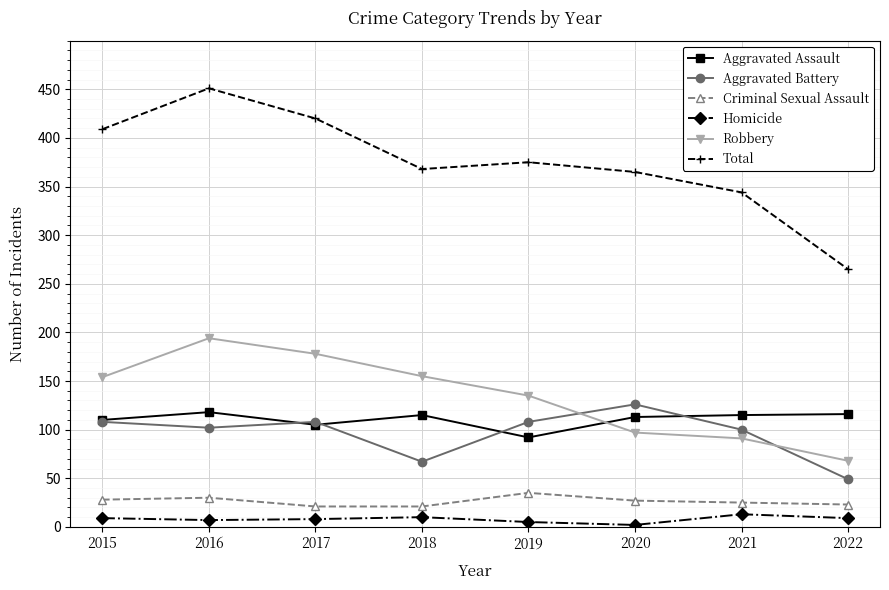

Which category has the lowest value in the Robbery series?

2022